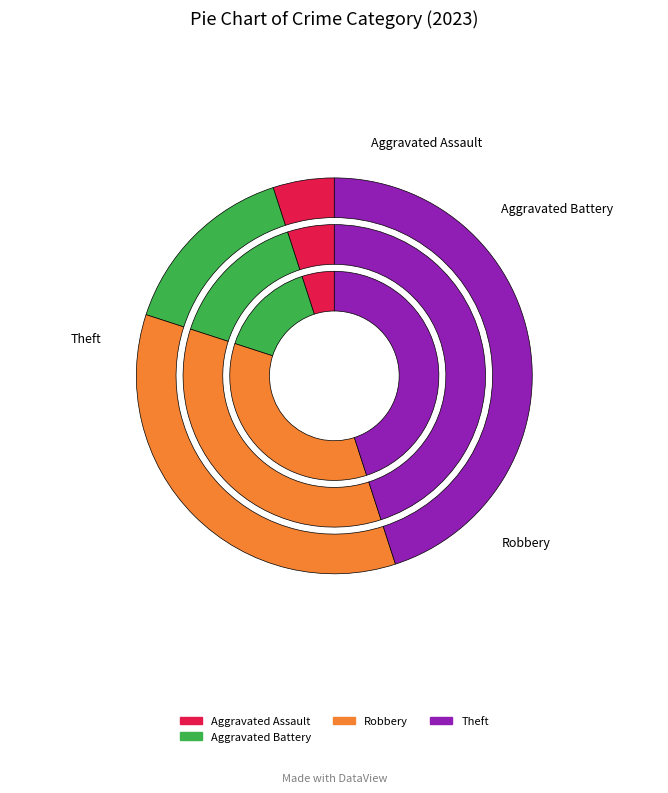

To the nearest percent, what is the difference between the largest and smallest slice percentages?

45%